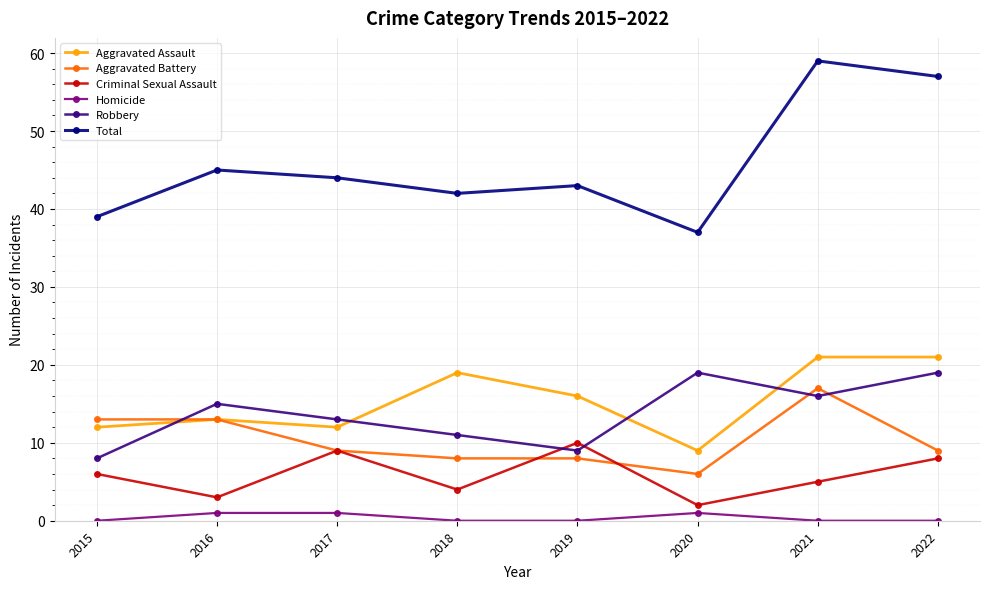

In Criminal Sexual Assault, how many points are lower than both neighbors (excluding endpoints)?

3